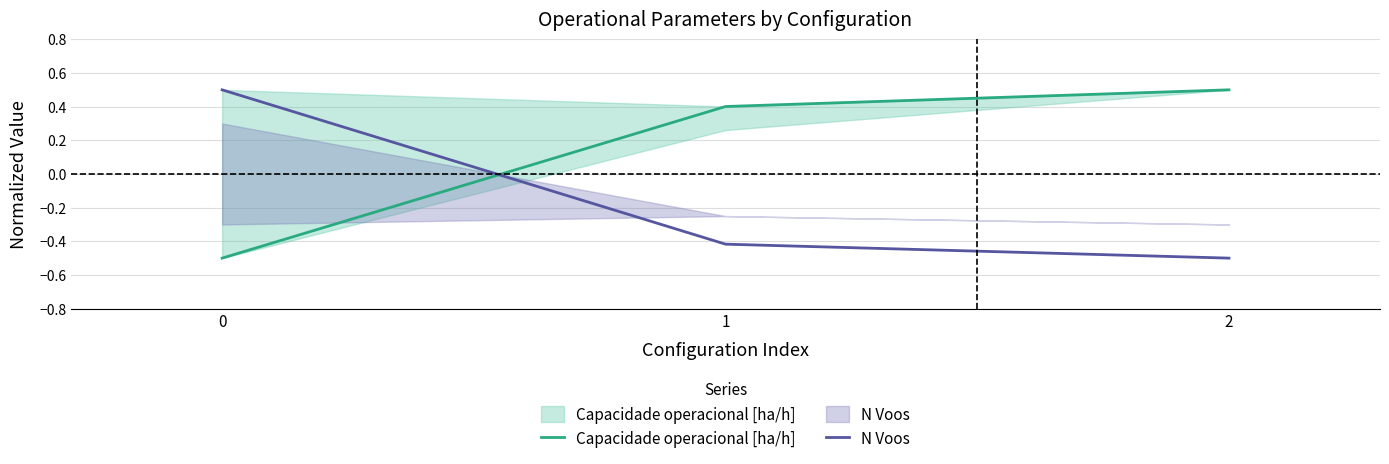

How many categories are shown in the chart?

3